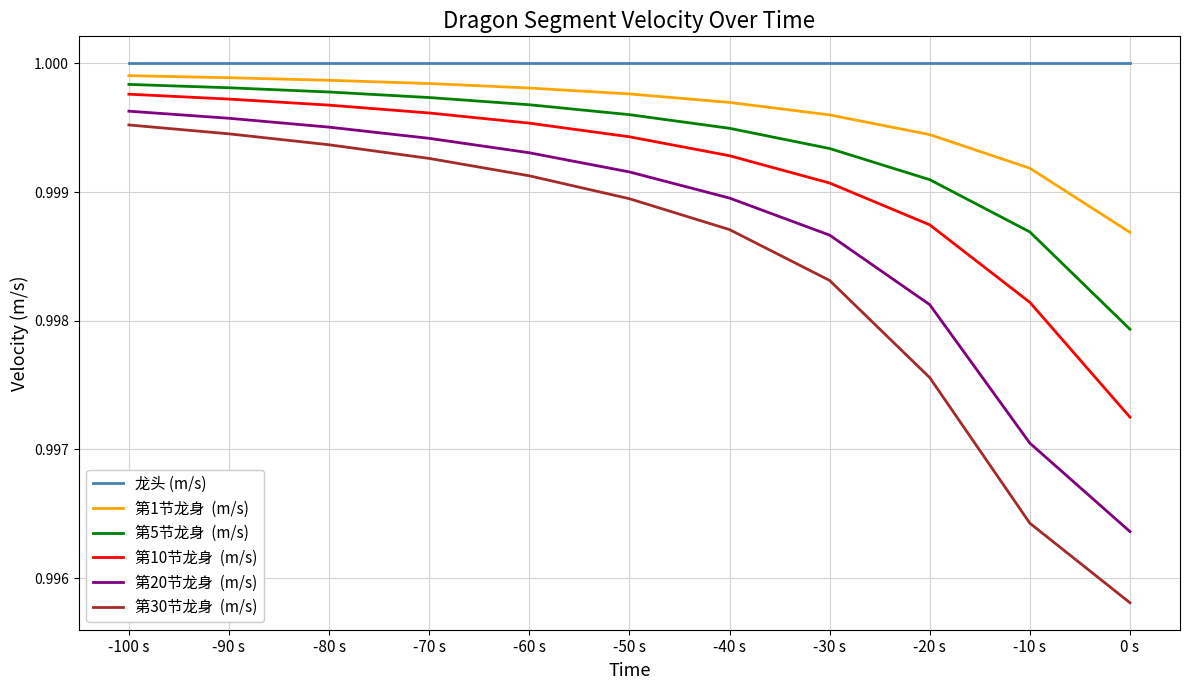

What is the total value across all series at -70 s?

6.0